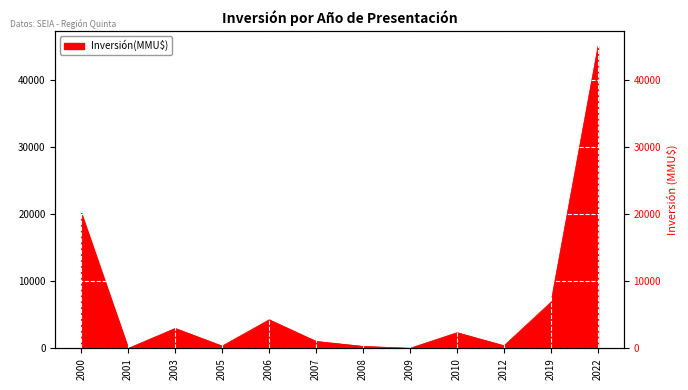

Which label corresponds to the largest value in the chart?

2022